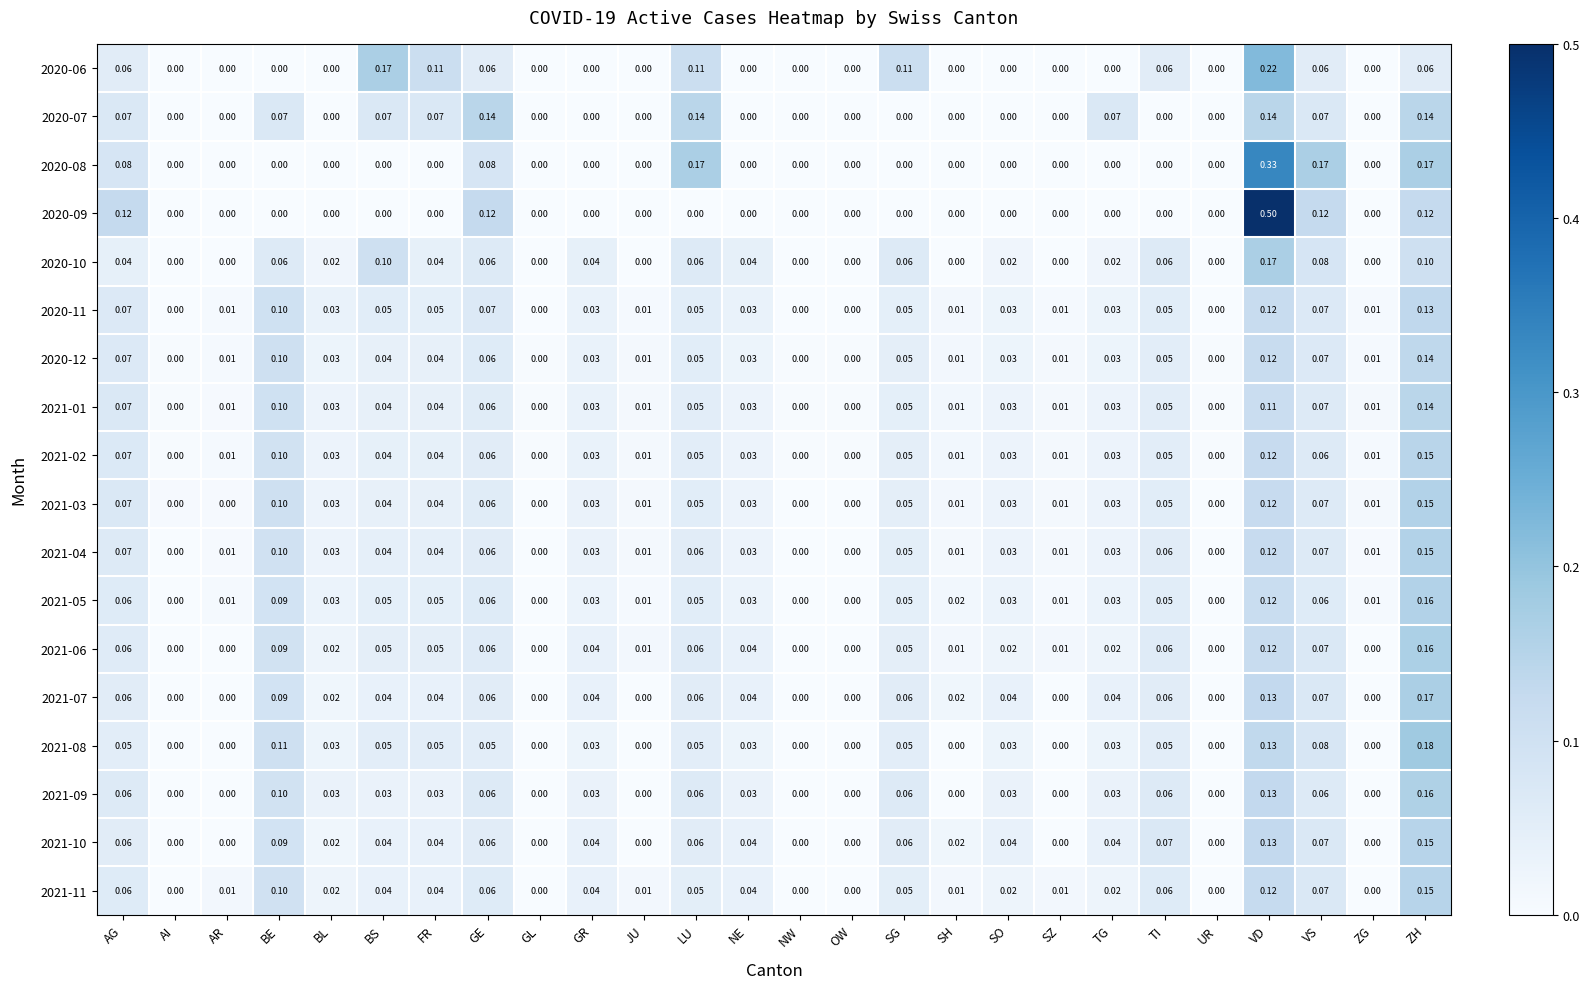

At which category is the sum across all series the highest?

VD